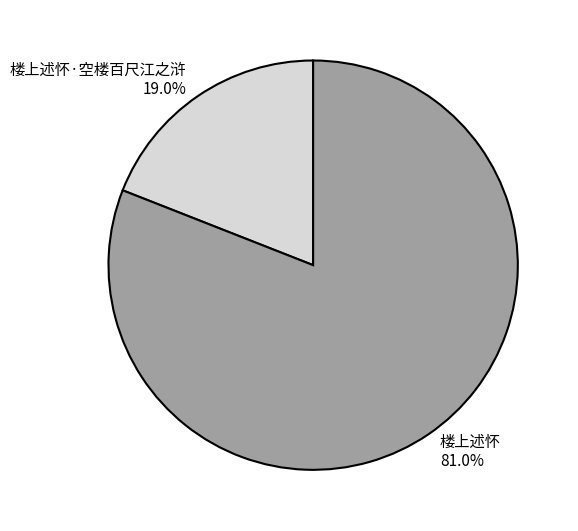

Count the number of slices in the pie.

2